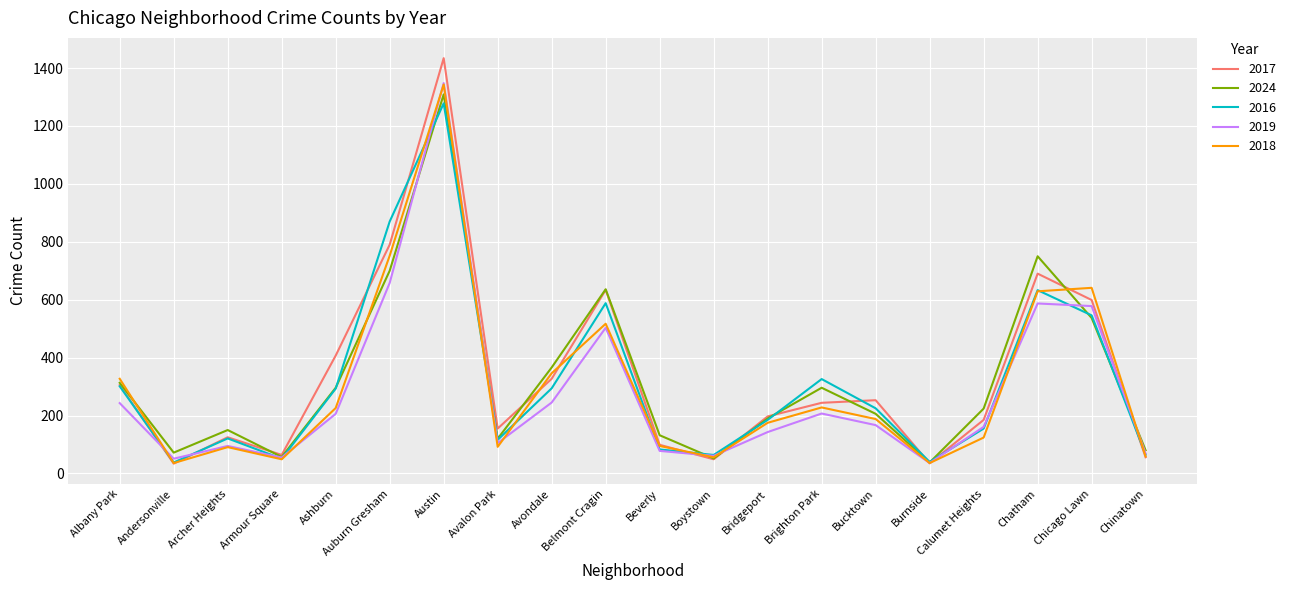

What is the spread (max minus min) of values at Ashburn?

201